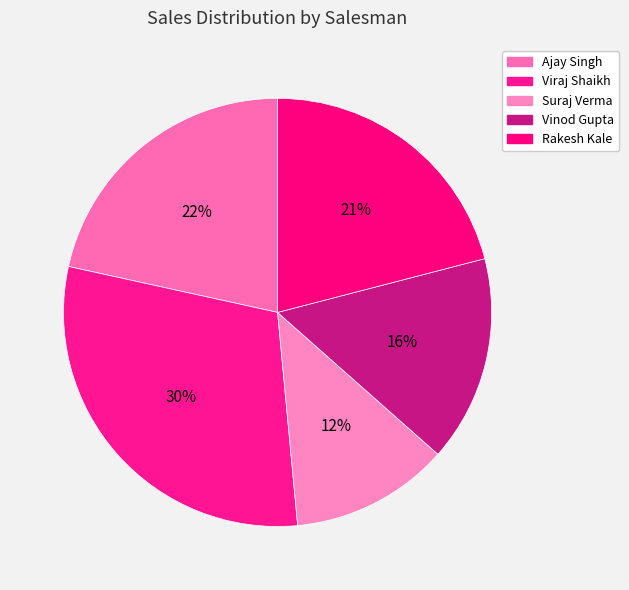

Which slice is the smallest?

Suraj Verma